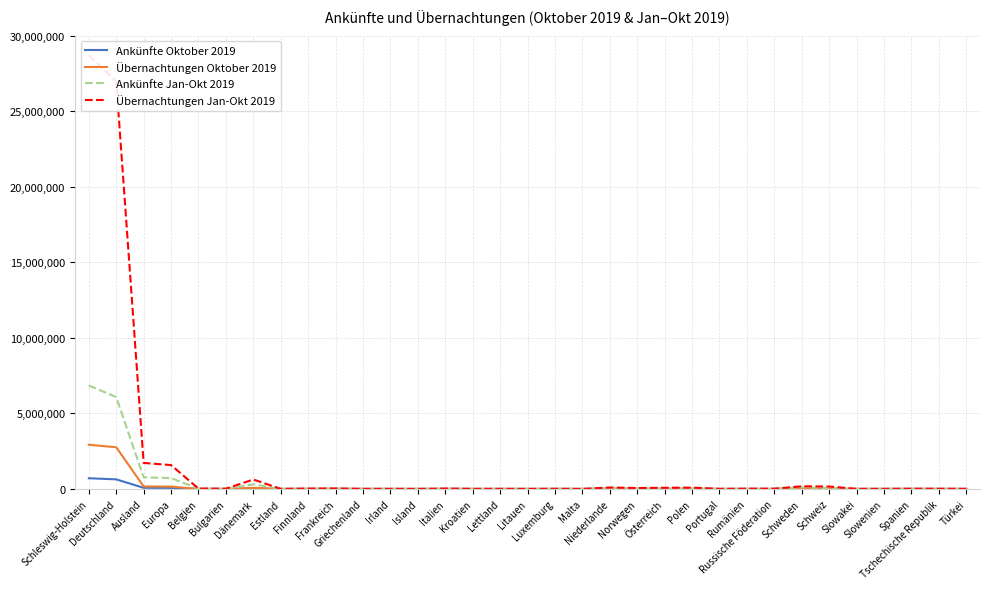

At which category is the sum across all series the highest?

Schleswig-Holstein